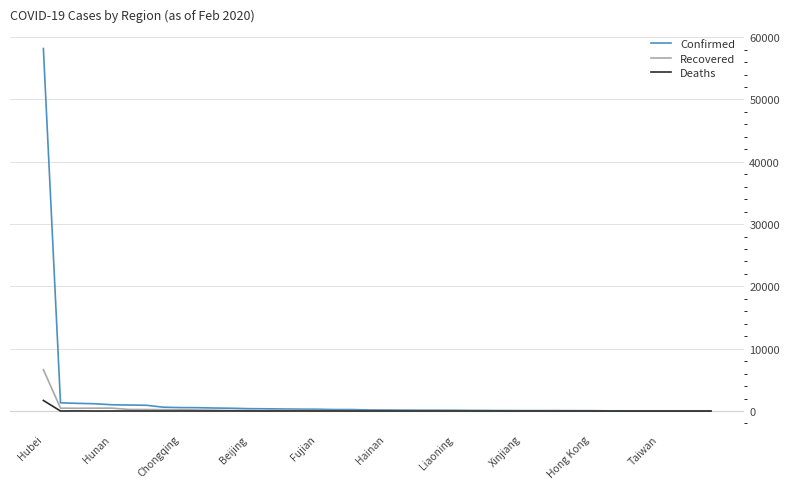

Which series has the widest spread of values?

Confirmed